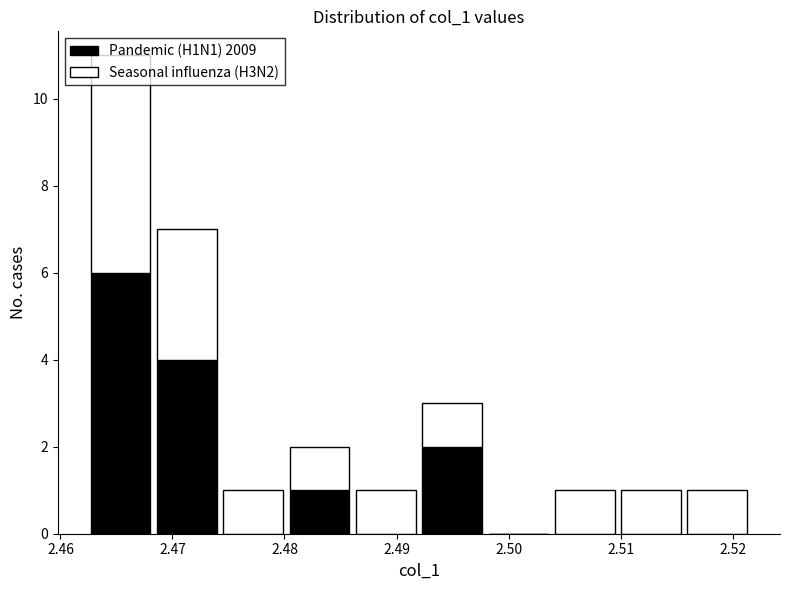

What is the total height of the stacked bar covering 2.468 to 2.474 on the x-axis? Neither the bar edges nor the heights are printed on the chart, so give them approximately, as read against the axes.

7